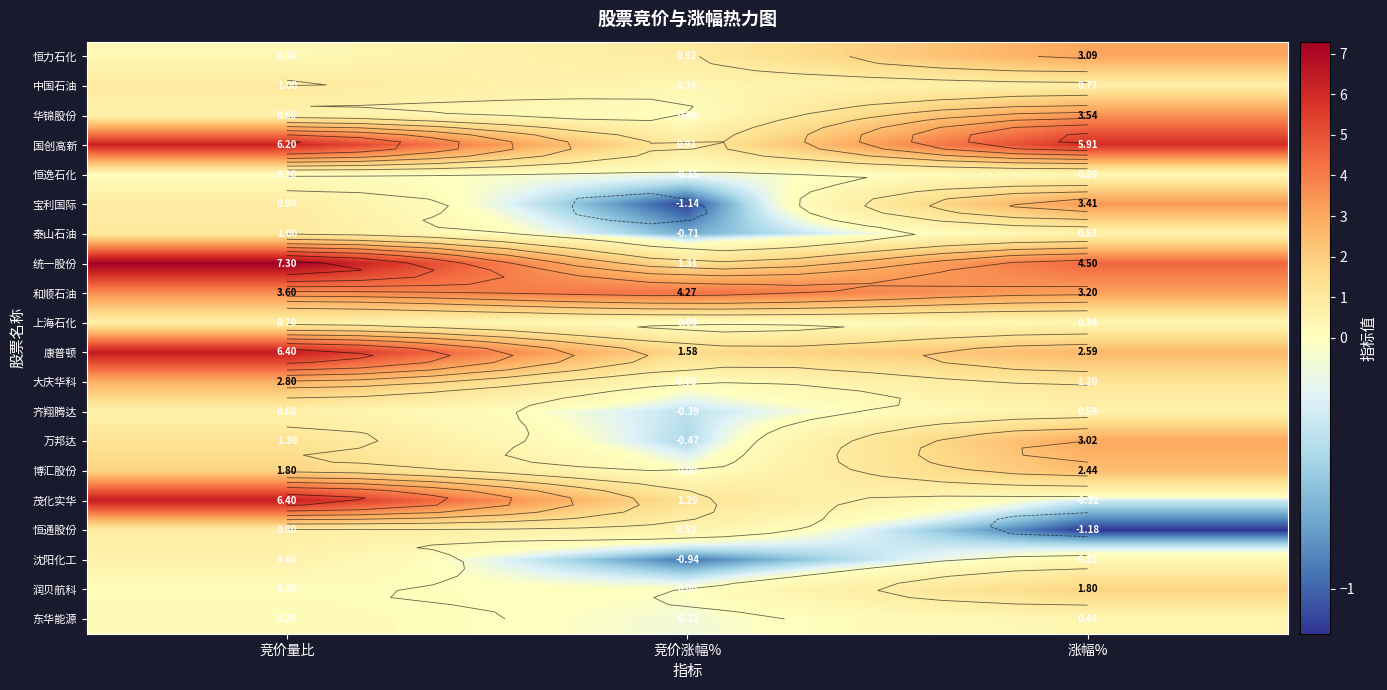

What is the maximum value for 华锦股份?

3.5